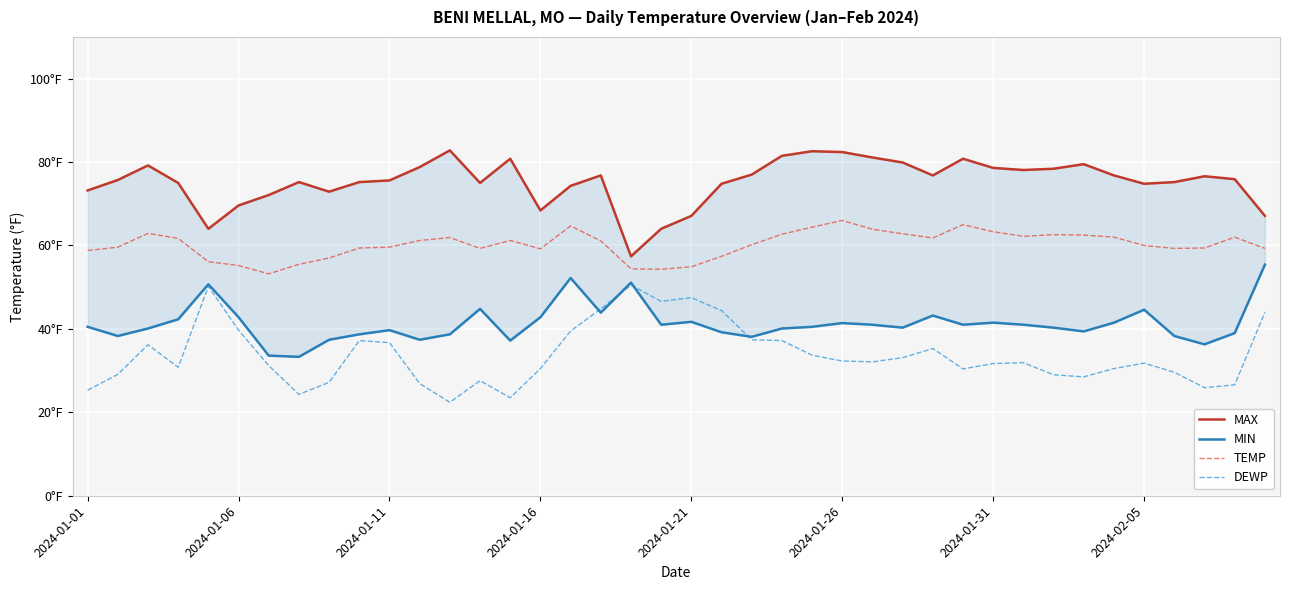

True or false: DEWP has more than 1 interior local peaks.

True